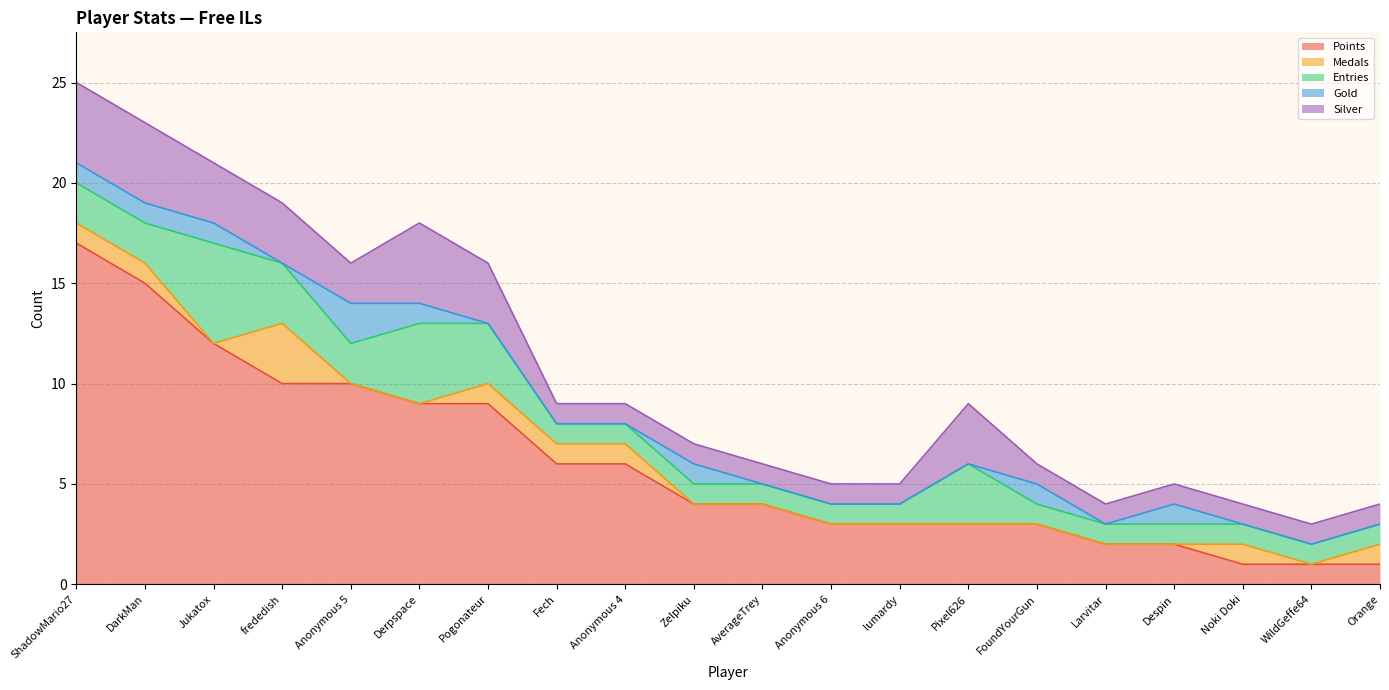

What position from the left is Orange?

20